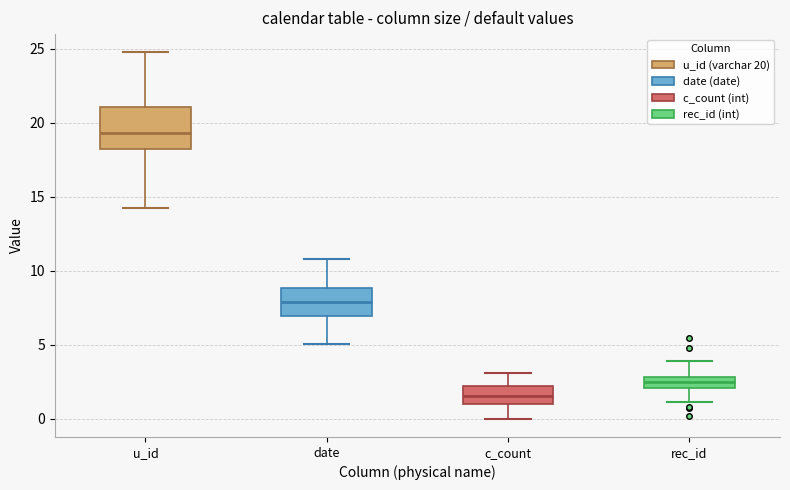

Where is the upper edge of the box for c_count on the y-axis? The values are not printed on the chart, so give them approximately, as read against the axis.

2.0